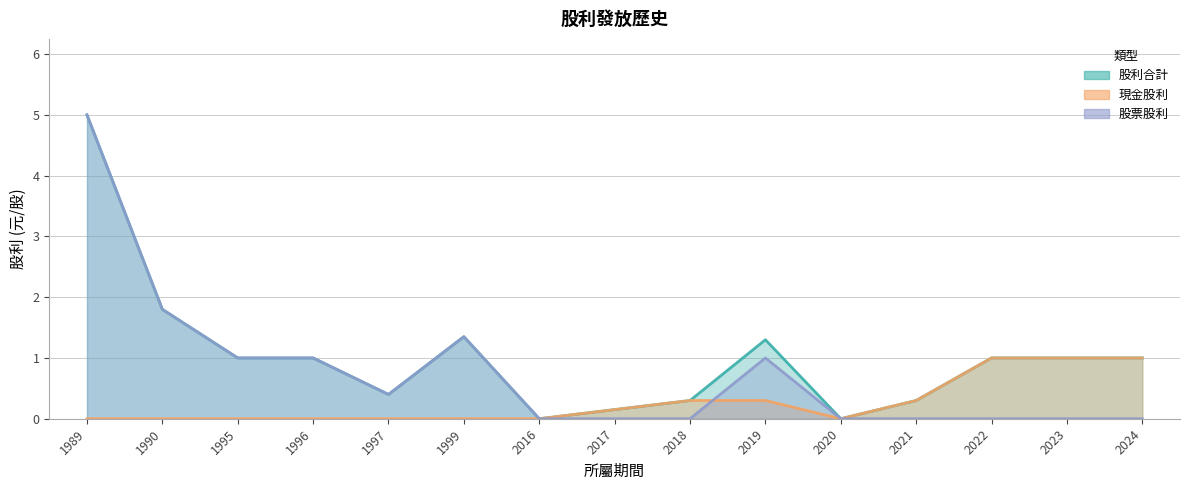

Which series has the largest total across all categories?

股利合計